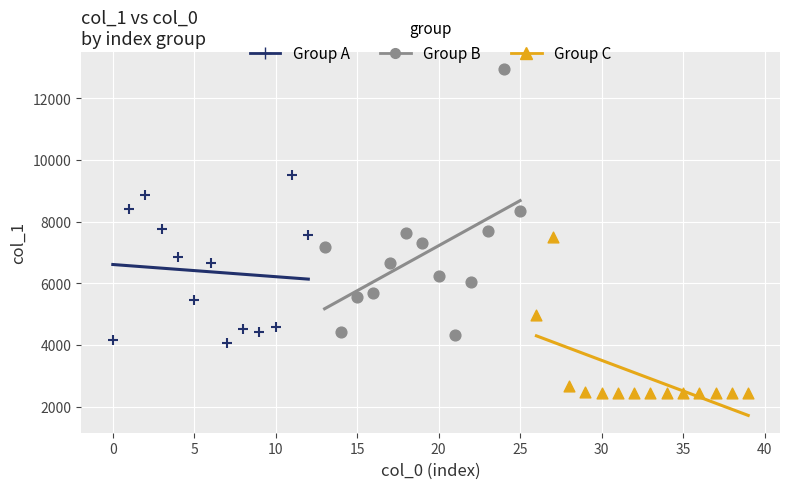

Which series reaches the maximum Y coordinate?

Group B